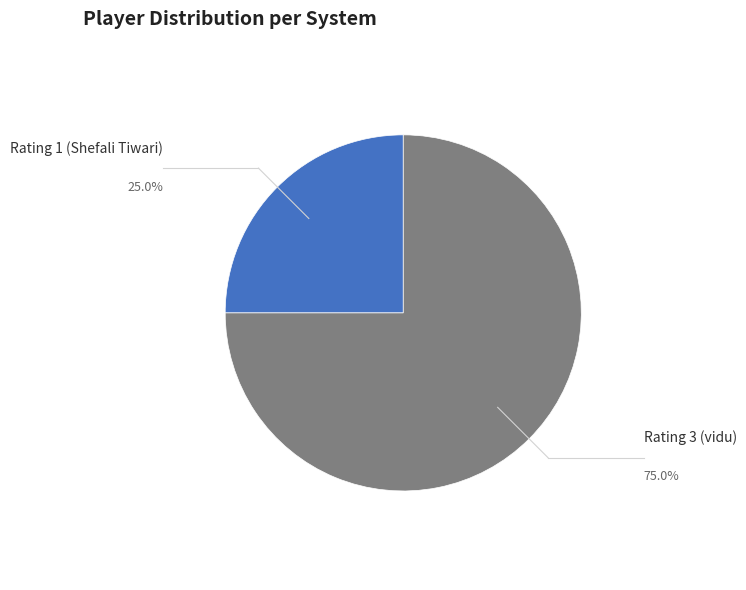

Is there any slice that represents more than half of the pie?

Yes